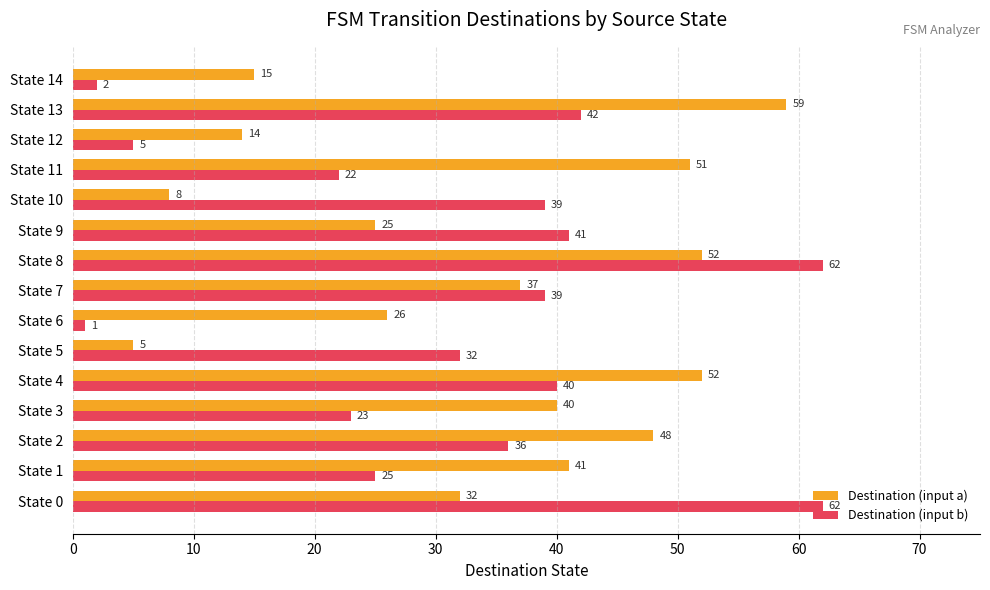

What is the maximum value shown in the chart?

62